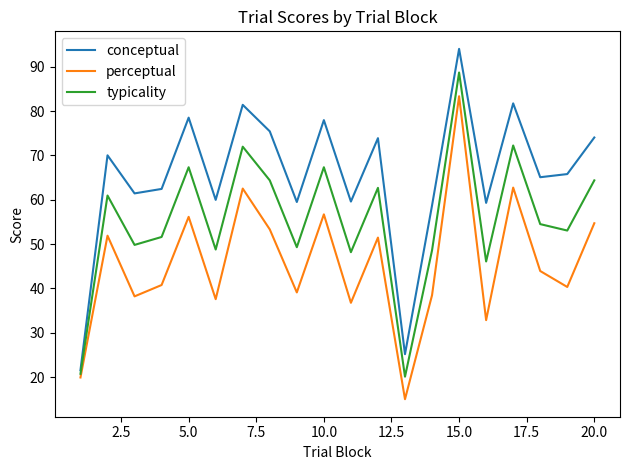

In perceptual, how many points are higher than both neighbors (excluding endpoints)?

7